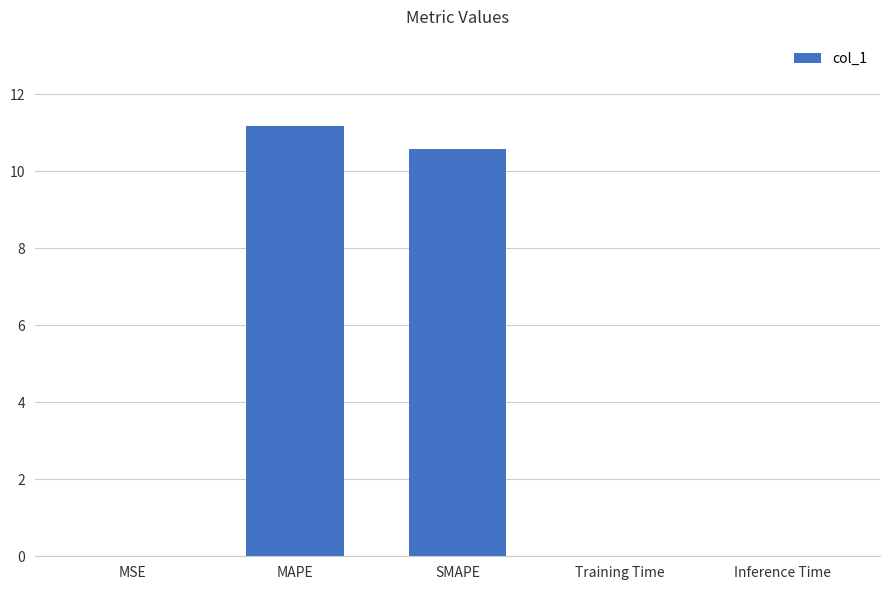

The chart shows a value of 11.2 at MAPE. True or false?

True